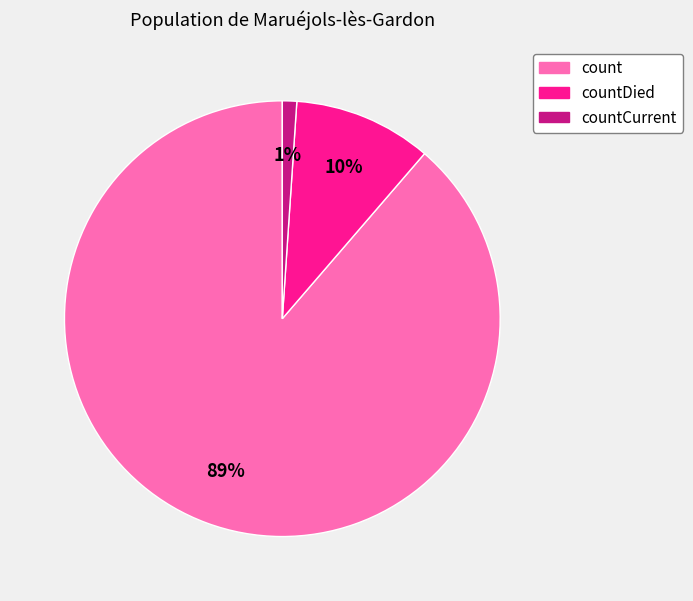

To the nearest percent, what is the average slice percentage?

33%